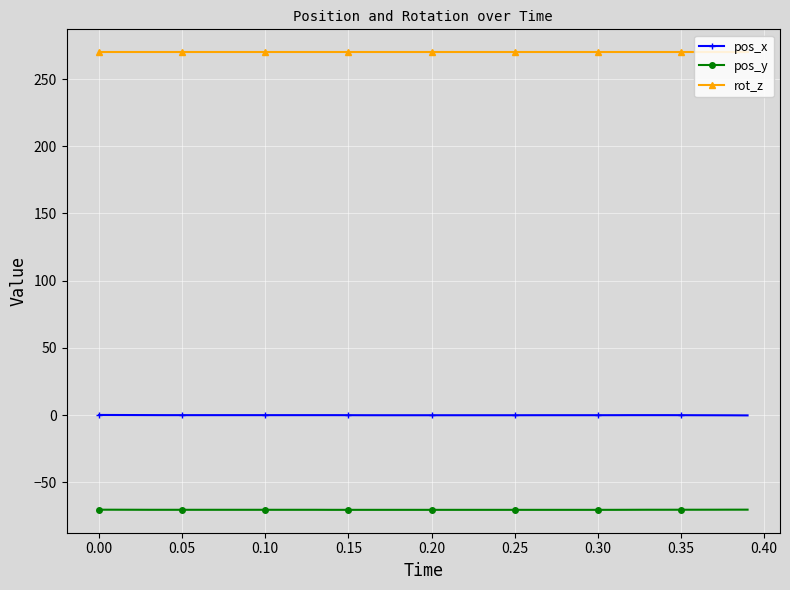

What is the sum of all pos_x values?

-2.9